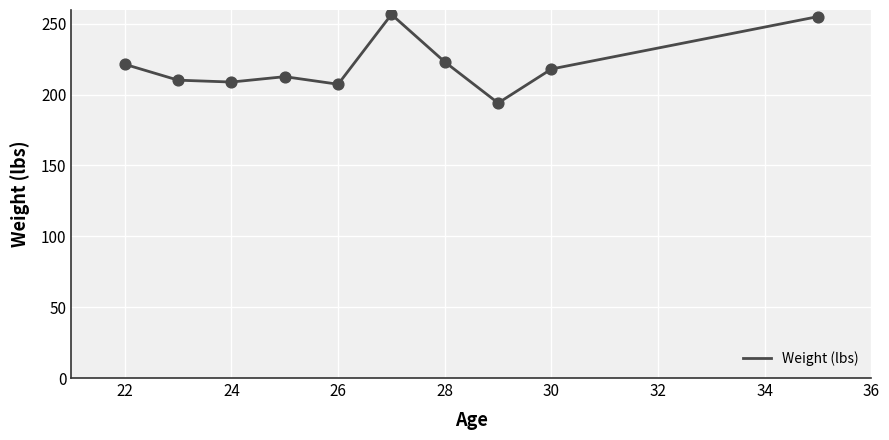

What is the difference between the maximum and minimum values?

62.5